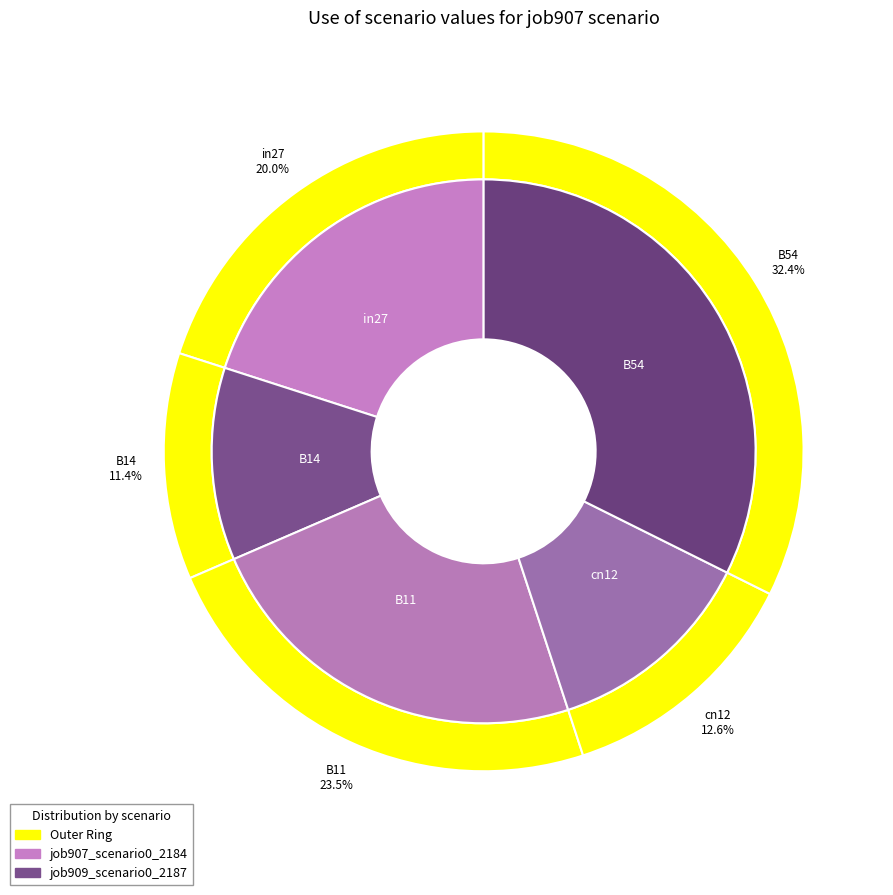

Rank the categories by value from lowest to highest.

B14, cn12, in27, B11, B54